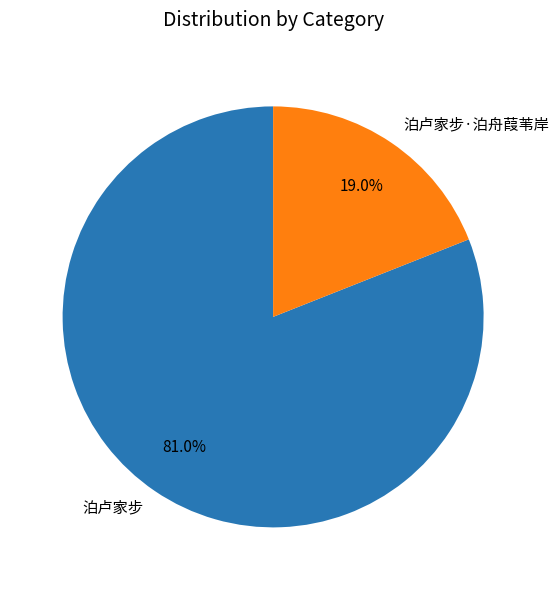

Which has a higher value, 泊卢家步·泊舟葭苇岸 or 泊卢家步?

泊卢家步